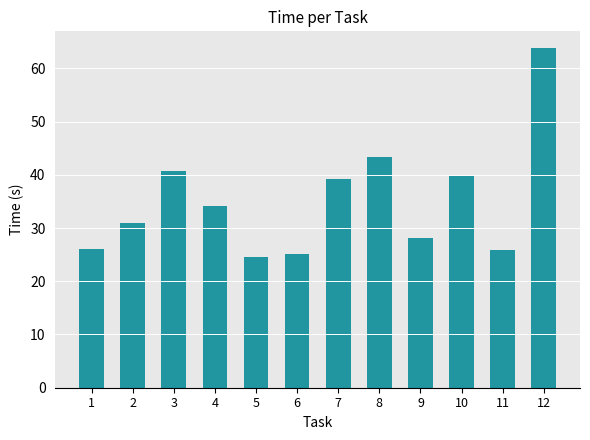

True or false: the data shows 43.3 at 8.

True